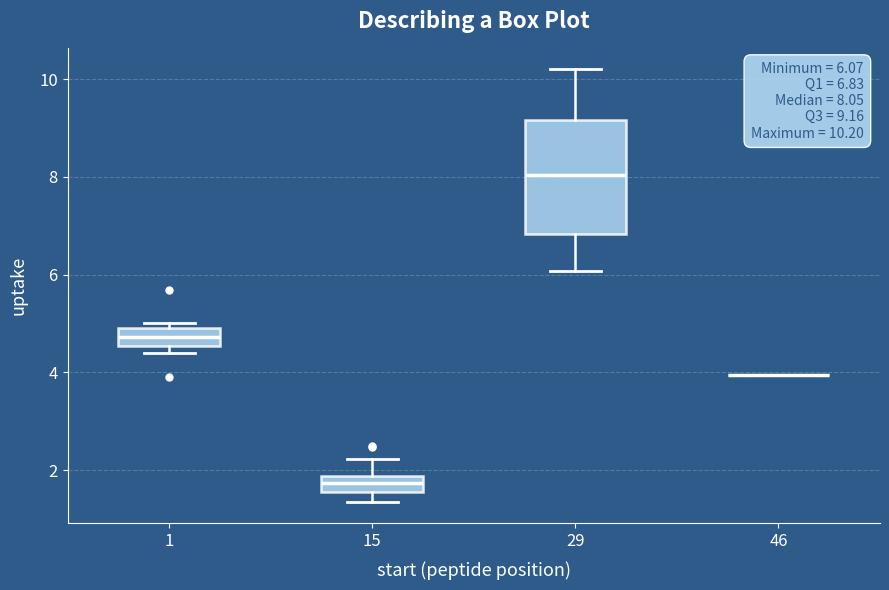

Comparing the boxes themselves (not the whiskers), which one is the tallest?

29